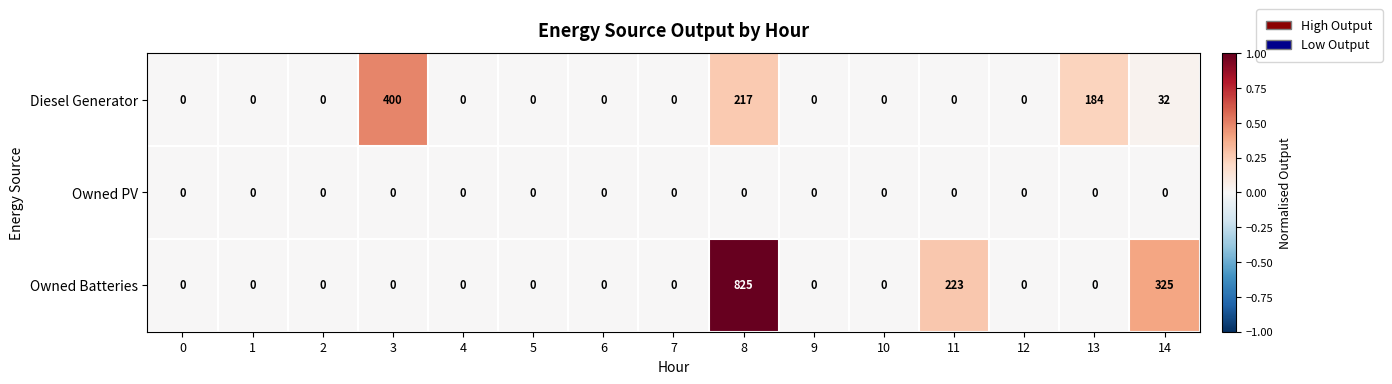

List the series in order of their overall mean, highest first.

Owned Batteries, Diesel Generator, Owned PV